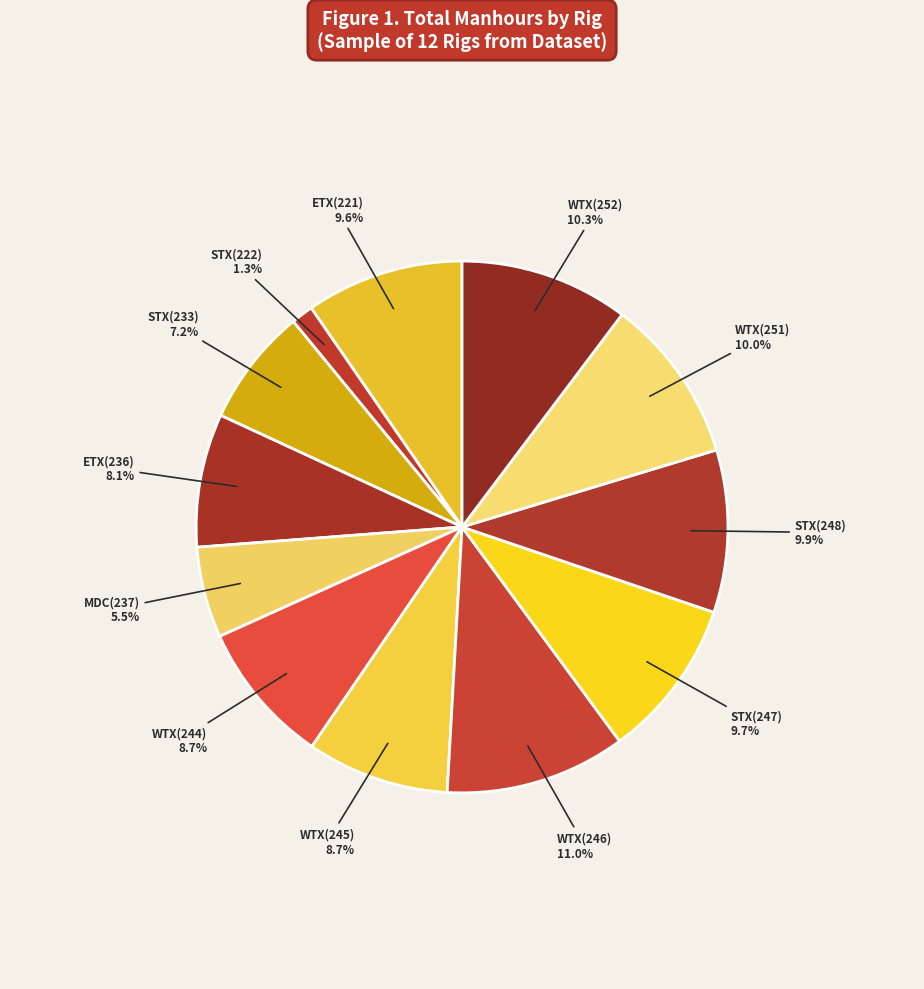

Does any single category account for the majority?

No